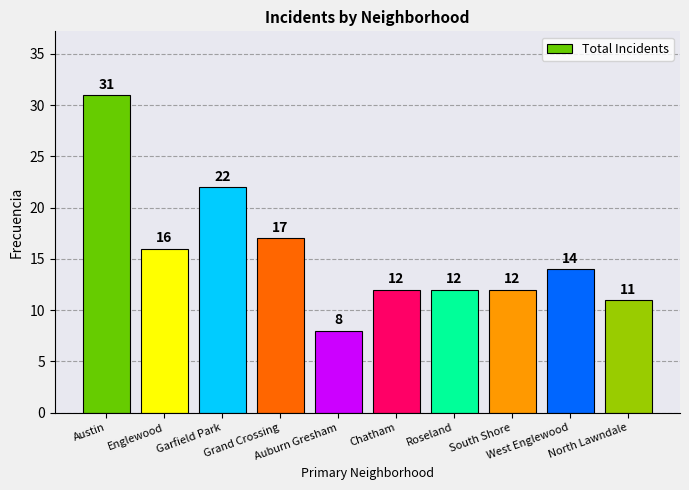

Which category has the lowest value across all series?

Auburn Gresham